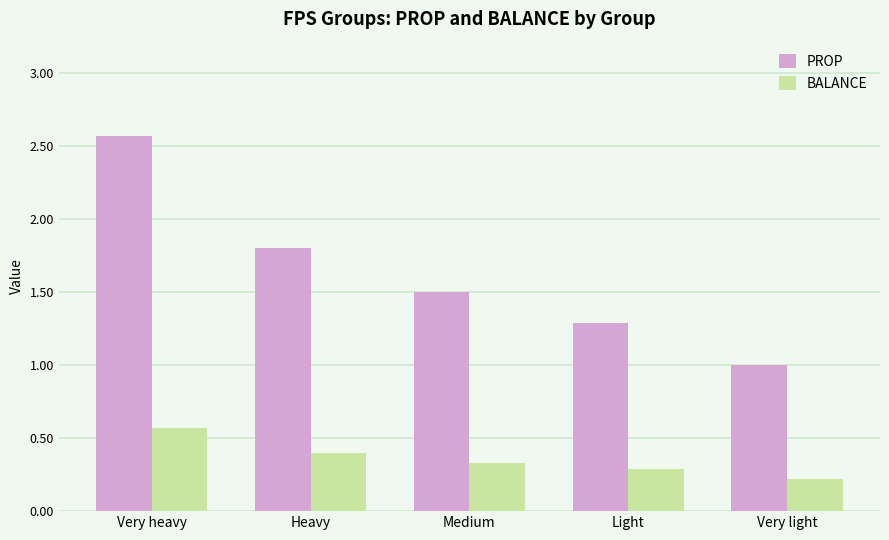

Reading right to left, extract all data points from this chart.

PROP: Very light=1.0	Light=1.3	Medium=1.5	Heavy=1.8	Very heavy=2.6
BALANCE: Very light=0.2	Light=0.3	Medium=0.3	Heavy=0.4	Very heavy=0.6